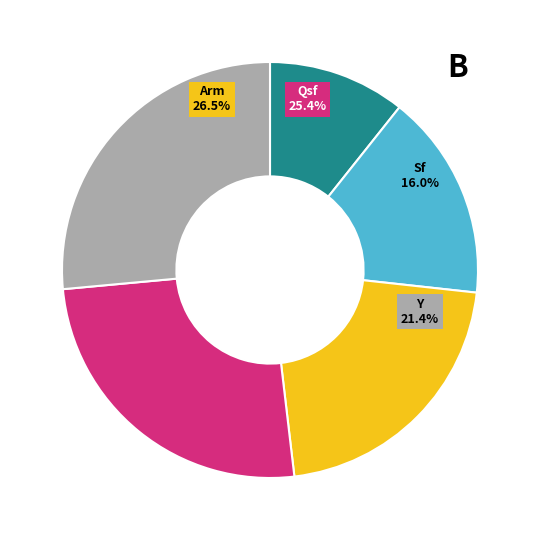

What percentage do Ps and Sf together represent?

26.7%